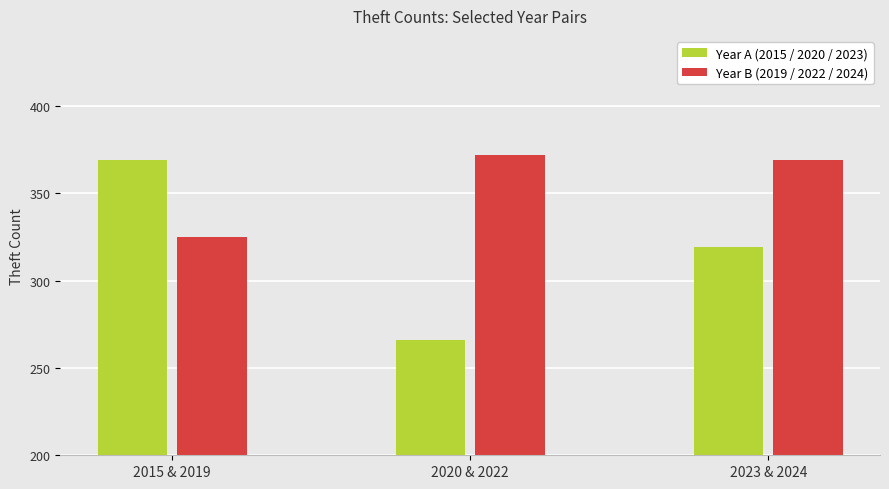

How many data points does each series have?

3